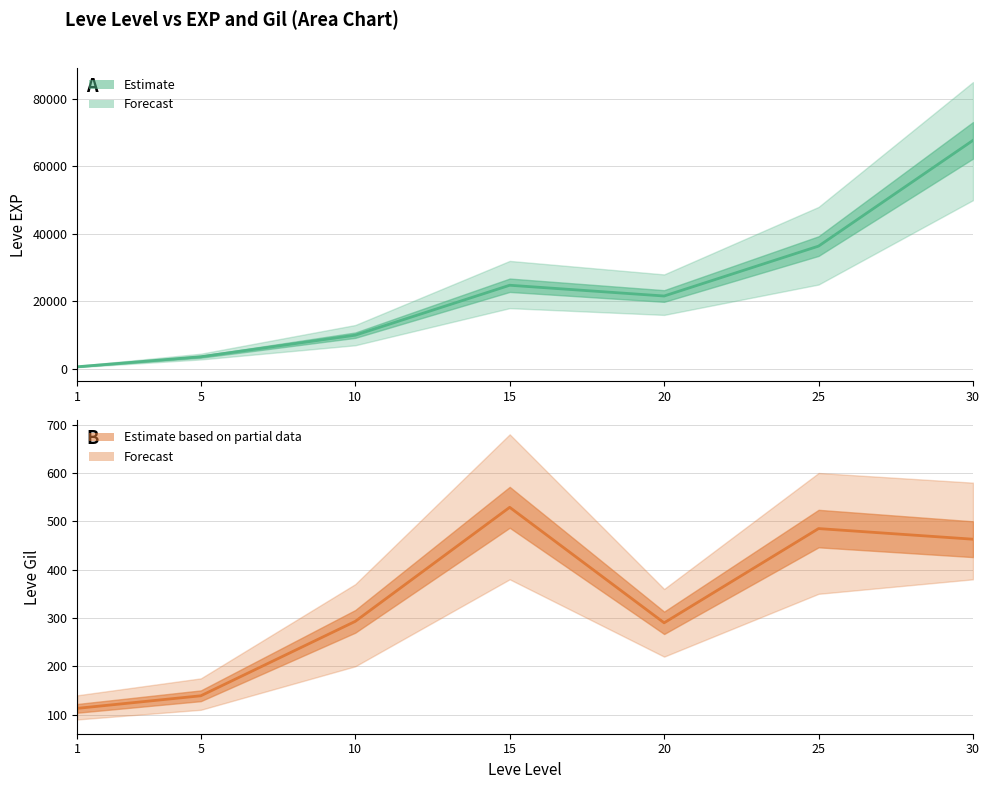

Is it true that Leve Gil equals 863 at 15?

False